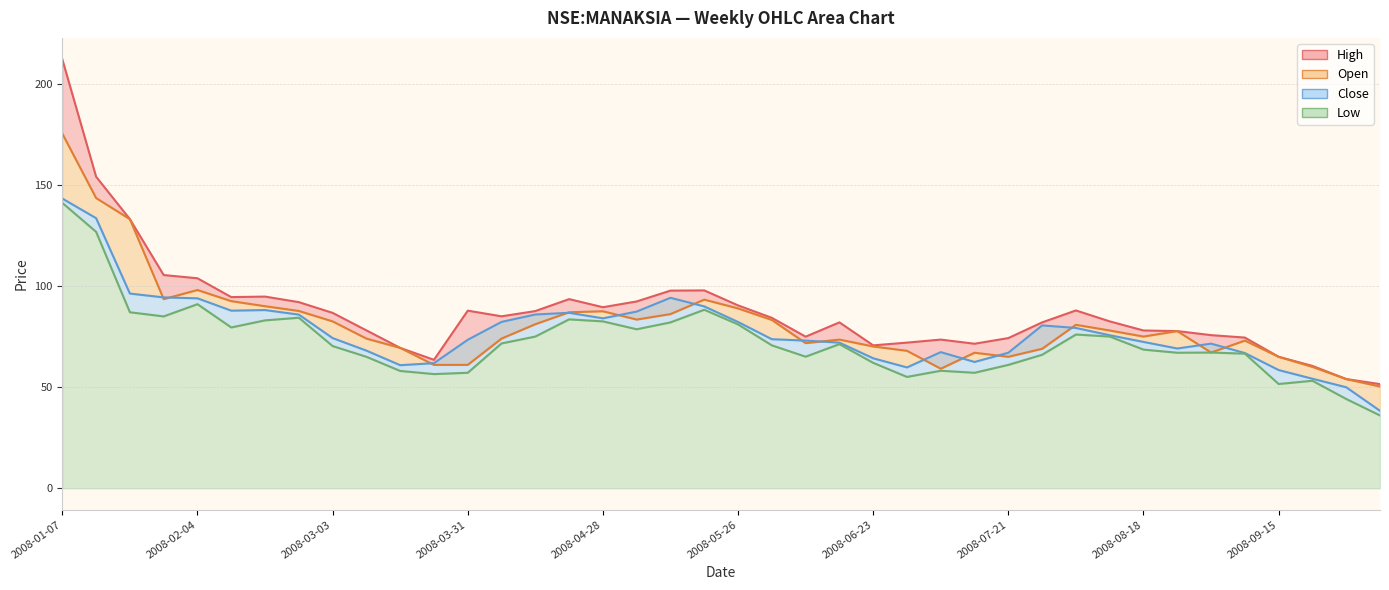

What is the approximate value of low at 2008-06-02?

70.7